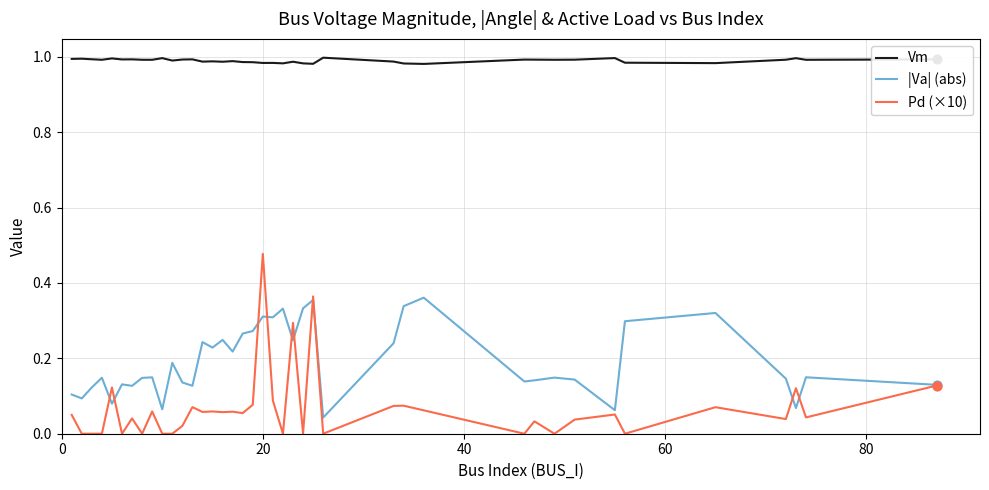

Which series has the largest range (max minus min)?

Pd (×10)